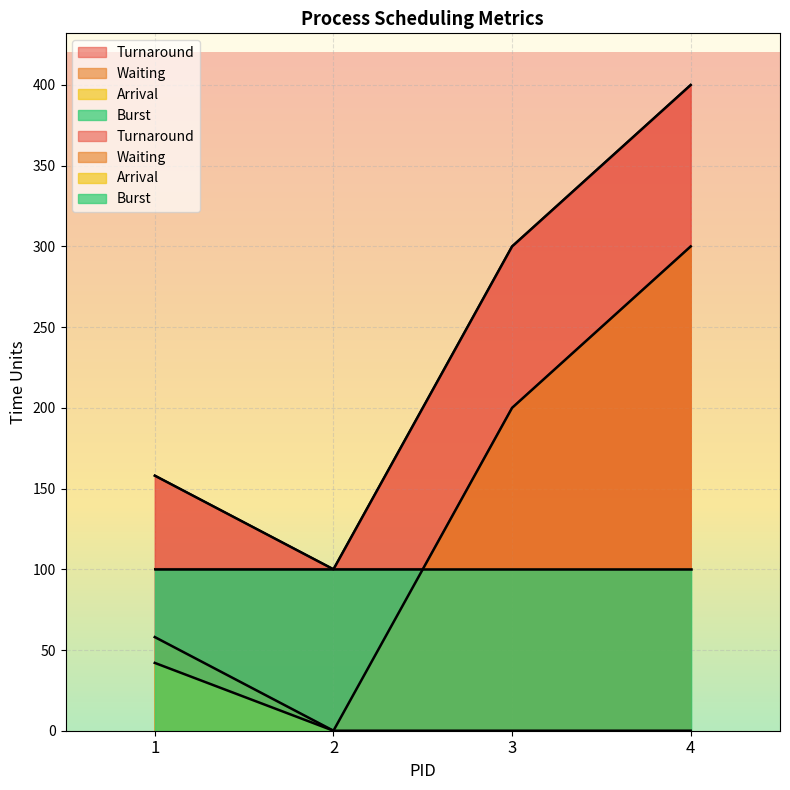

What is the difference between the highest and lowest values at 2?

100